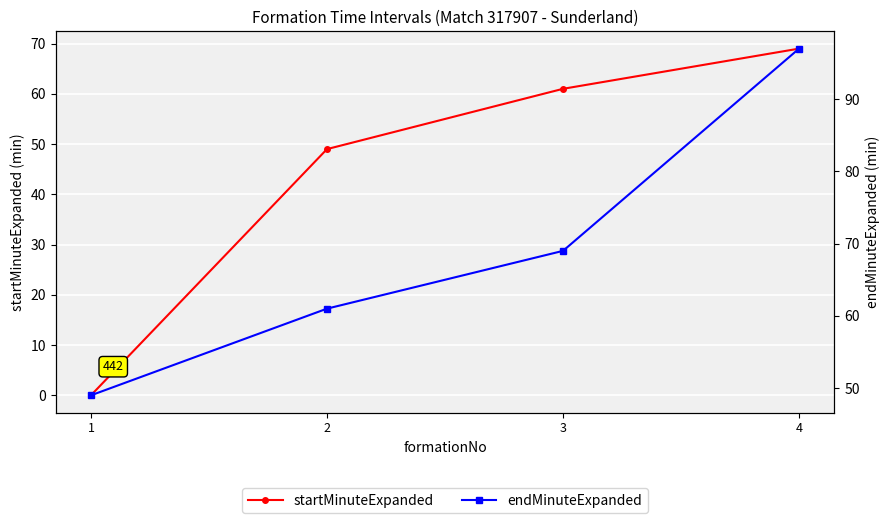

What is the value of the endMinuteExpanded point at the 2nd from the left?

61